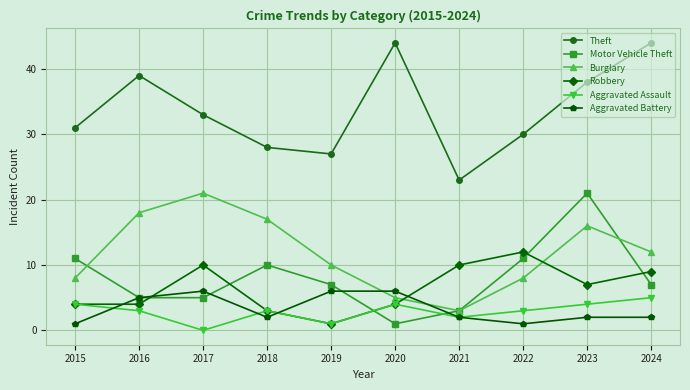

The value of Aggravated Assault at 2015 is 2. True or false?

False